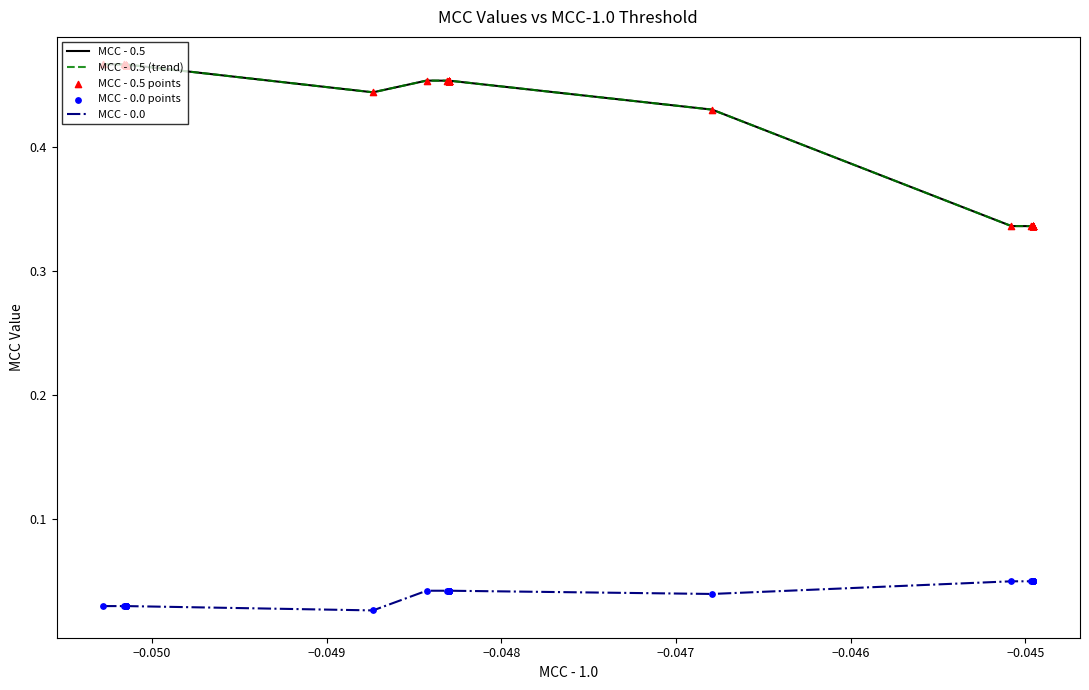

Which series has the largest Y range (max minus min)?

MCC - 0.5